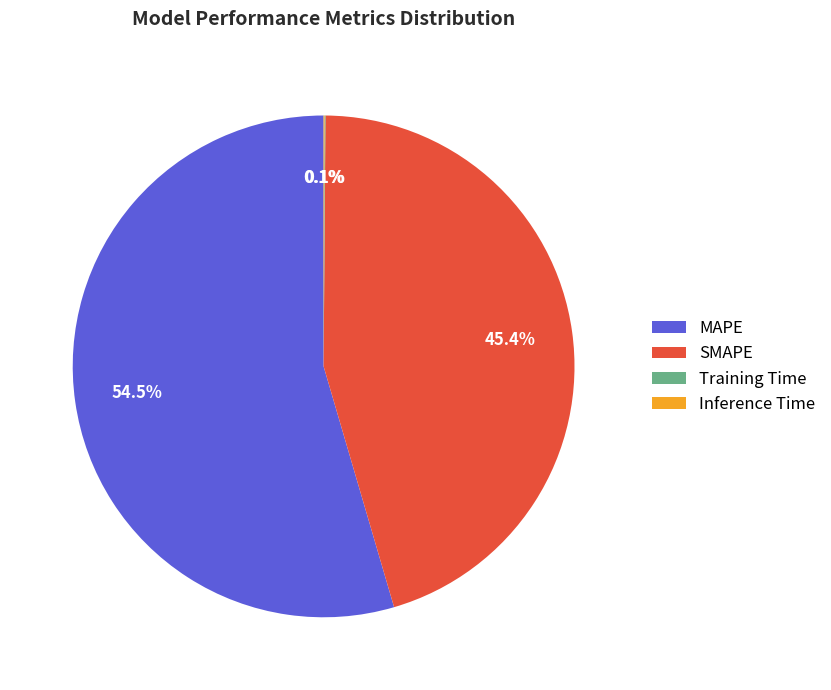

Which category has the biggest portion of the pie?

MAPE